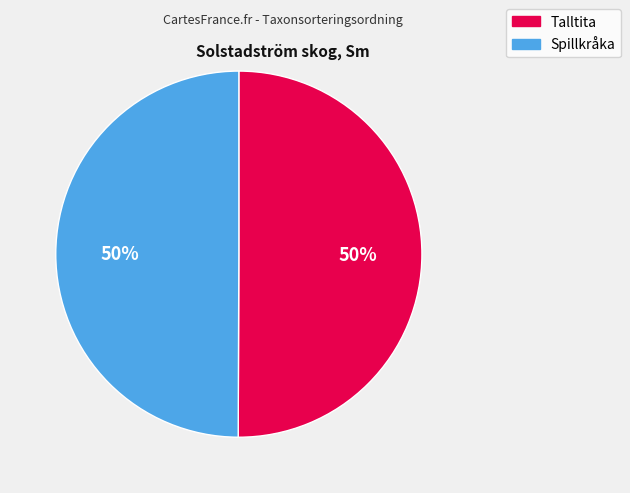

To the nearest percent, what is the average slice percentage?

50%